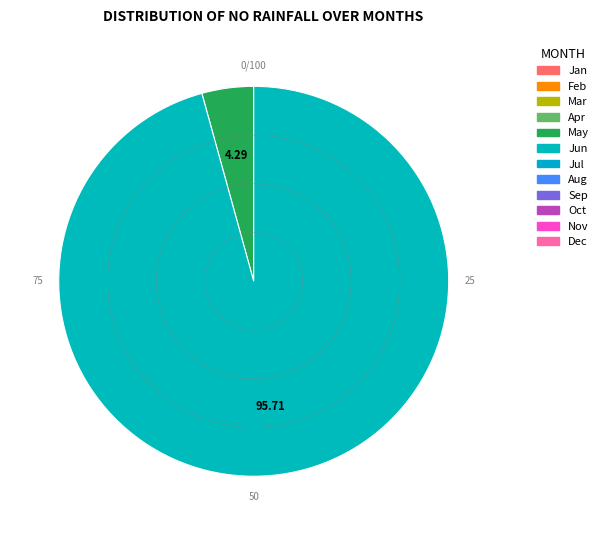

Is there any slice that represents more than half of the pie?

Yes